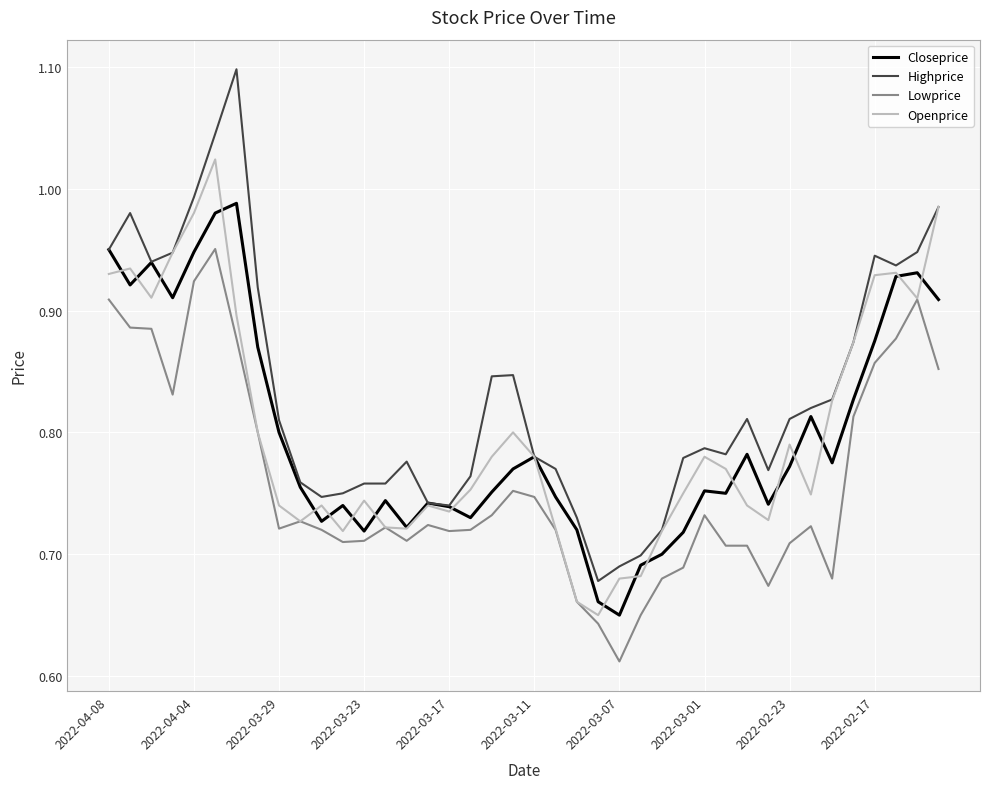

What is the maximum value for Highprice?

1.1